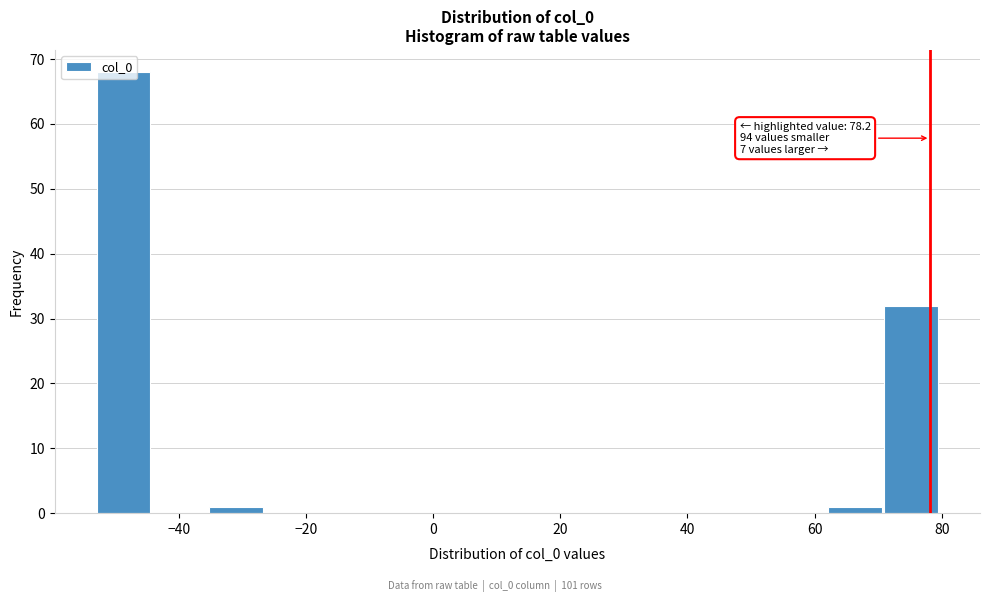

Over which range of the x-axis is the bar tallest?

-54 to -44